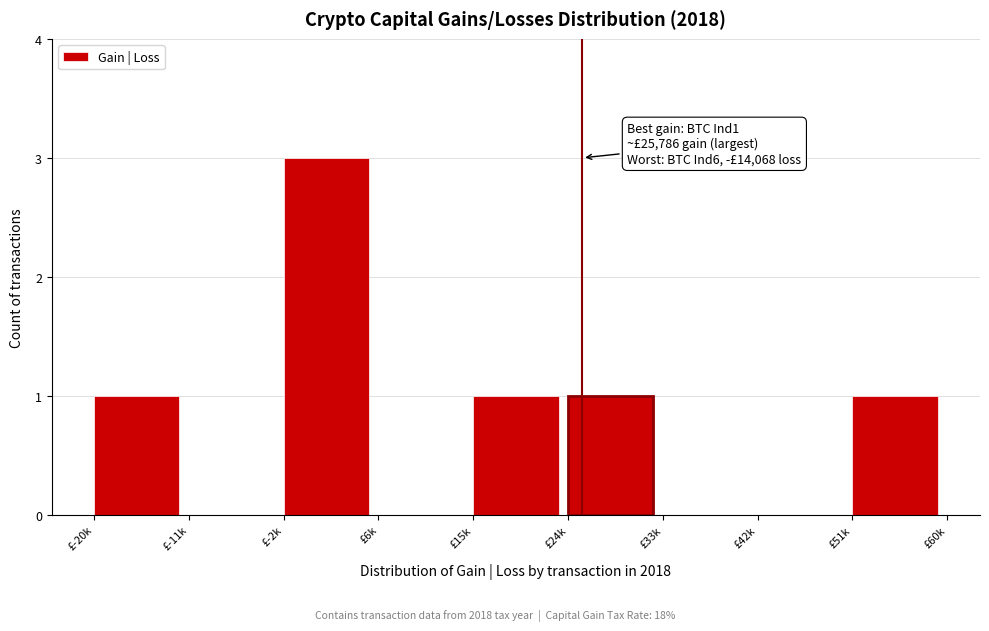

Reading left to right, list all the values displayed in this chart.

£-20k=1	£-11k=0	£-2k=3	£6k=0	£15k=1	£24k=1	£33k=0	£42k=0	£51k=1